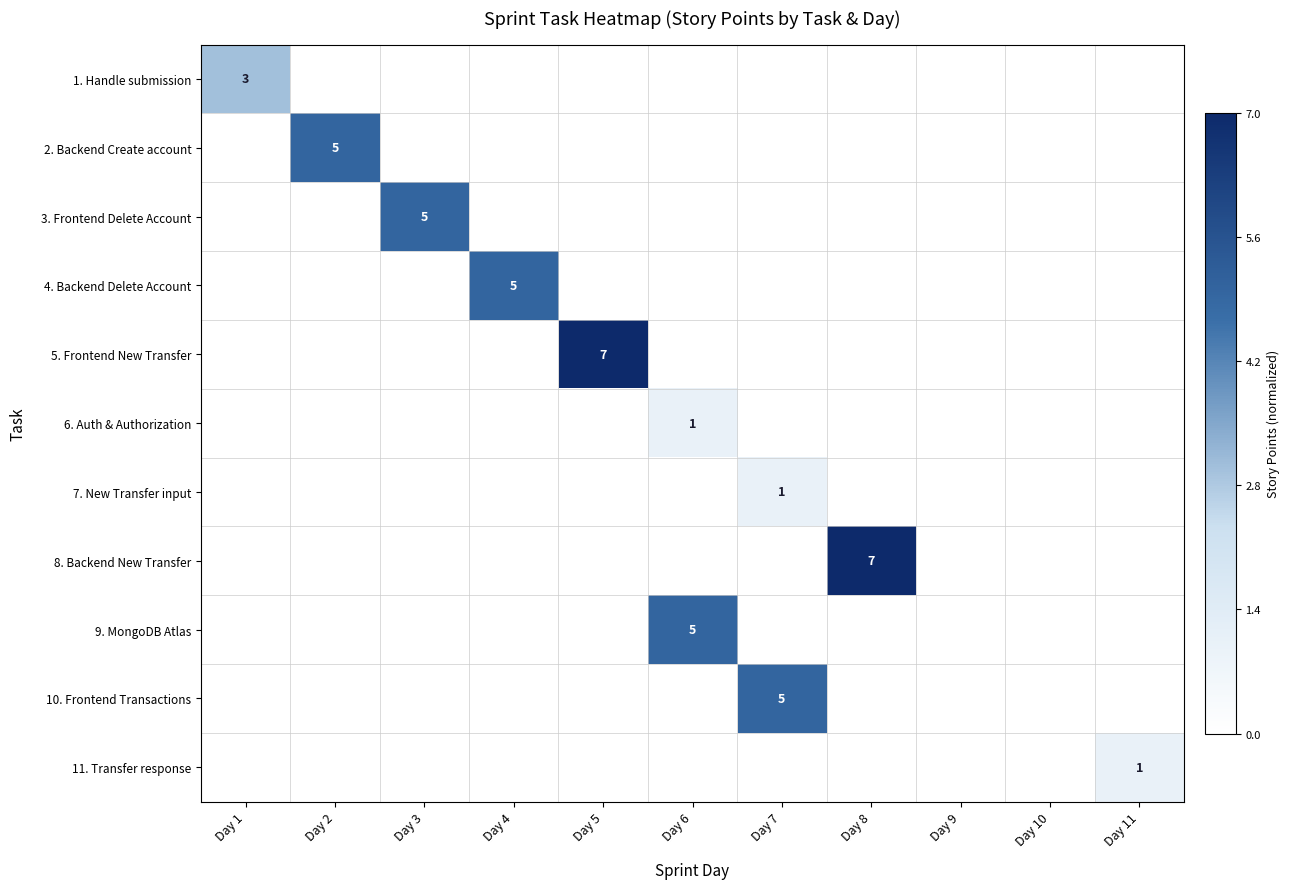

The value of 5. Frontend New Transfer at Day 5 is 7. True or false?

True